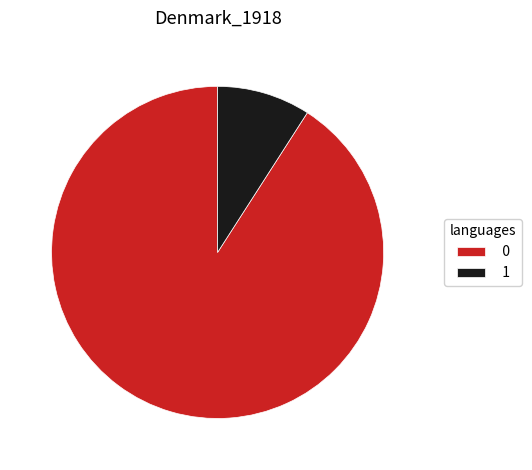

The 0 slice represents 91% of the pie. True or false?

True